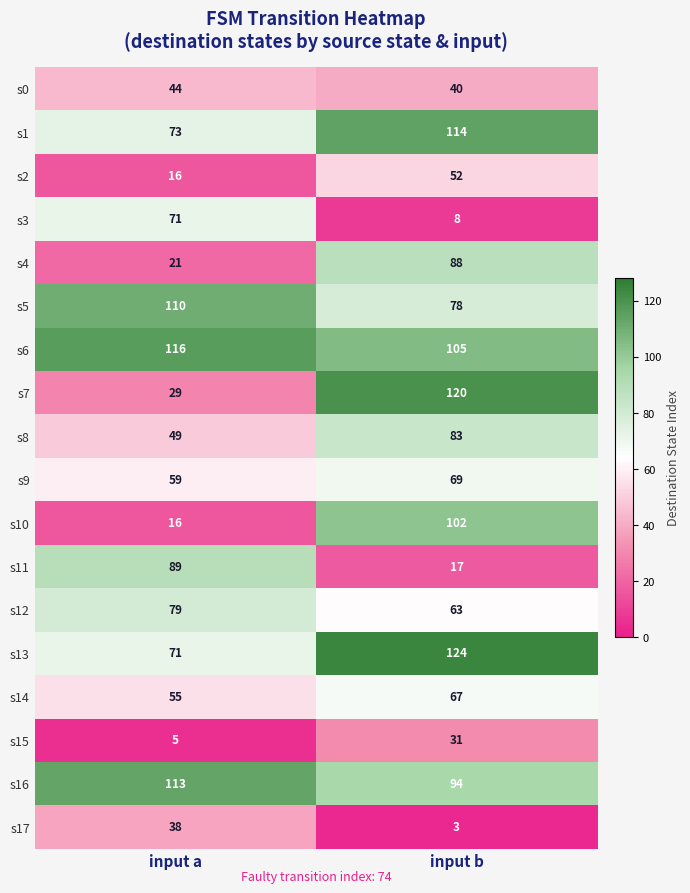

Which series has the largest total across all categories?

s6